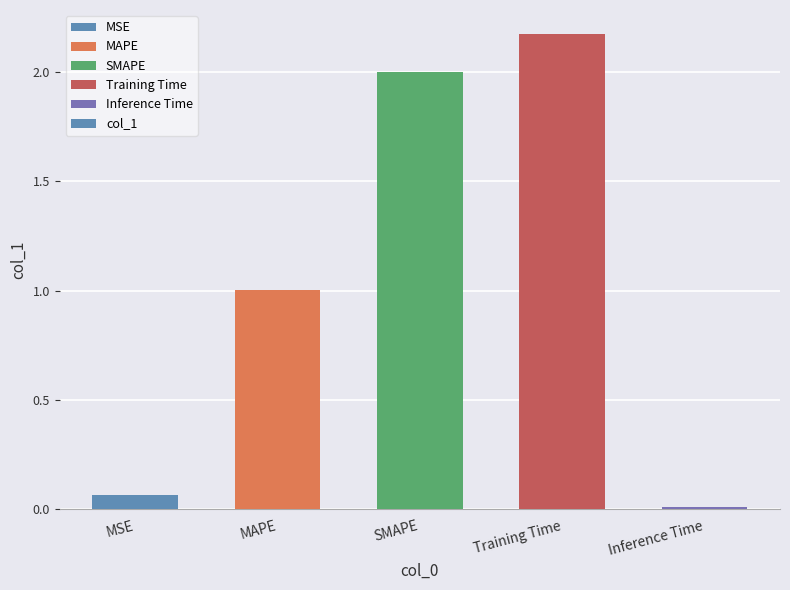

Rank the categories by value from highest to lowest.

Training Time, SMAPE, MAPE, MSE, Inference Time